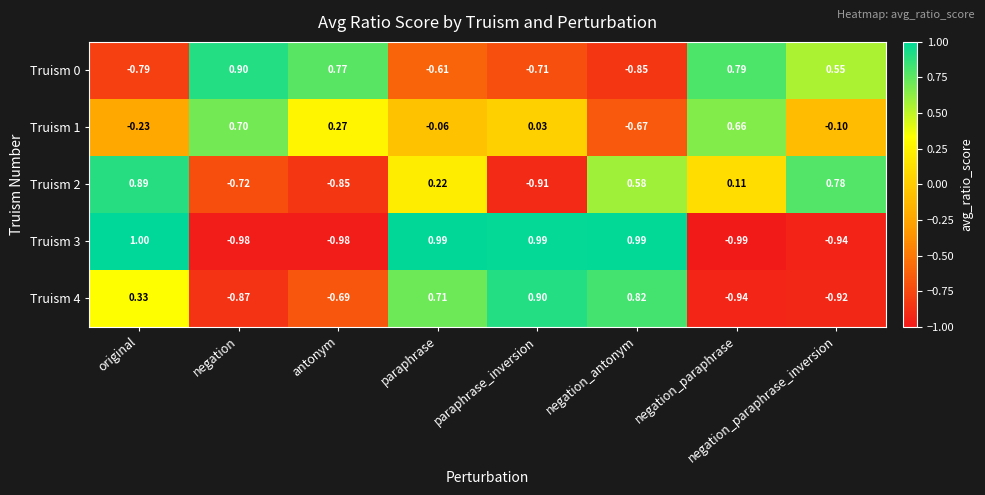

Where is Truism 3 nearest to the value 0?

negation_paraphrase_inversion